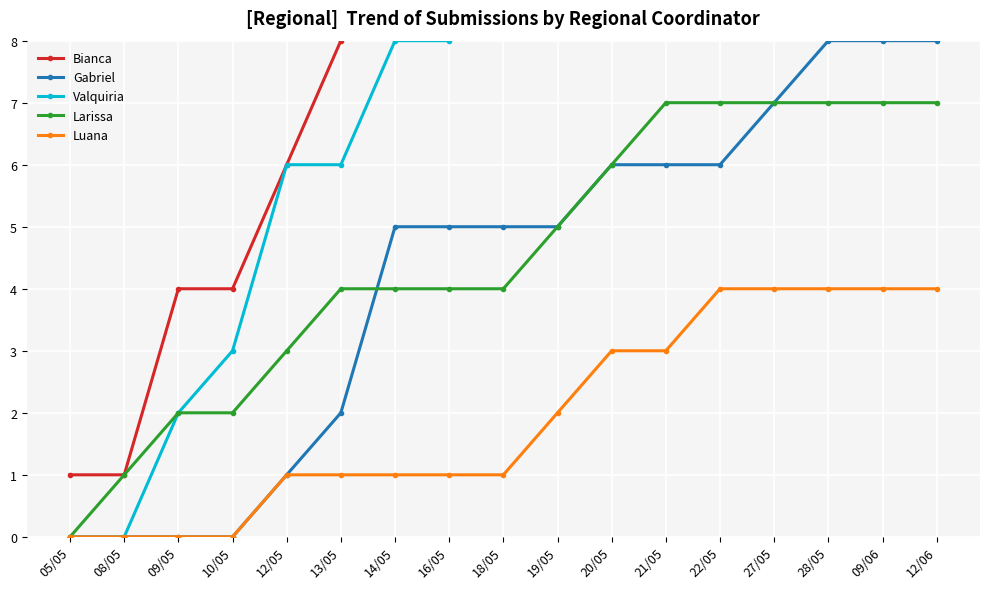

Reading left to right, list all the values displayed in this chart.

Bianca: 05/05=1	08/05=1	09/05=4	10/05=4	12/05=6	13/05=8	14/05=10	16/05=11	18/05=11	19/05=11	20/05=13	21/05=13	22/05=13	27/05=15	28/05=15	09/06=16	12/06=16
Gabriel: 05/05=0	08/05=0	09/05=0	10/05=0	12/05=1	13/05=2	14/05=5	16/05=5	18/05=5	19/05=5	20/05=6	21/05=6	22/05=6	27/05=7	28/05=8	09/06=8	12/06=8
Valquiria: 05/05=0	08/05=0	09/05=2	10/05=3	12/05=6	13/05=6	14/05=8	16/05=8	18/05=9	19/05=9	20/05=9	21/05=9	22/05=9	27/05=9	28/05=9	09/06=9	12/06=10
Larissa: 05/05=0	08/05=1	09/05=2	10/05=2	12/05=3	13/05=4	14/05=4	16/05=4	18/05=4	19/05=5	20/05=6	21/05=7	22/05=7	27/05=7	28/05=7	09/06=7	12/06=7
Luana: 05/05=0	08/05=0	09/05=0	10/05=0	12/05=1	13/05=1	14/05=1	16/05=1	18/05=1	19/05=2	20/05=3	21/05=3	22/05=4	27/05=4	28/05=4	09/06=4	12/06=4